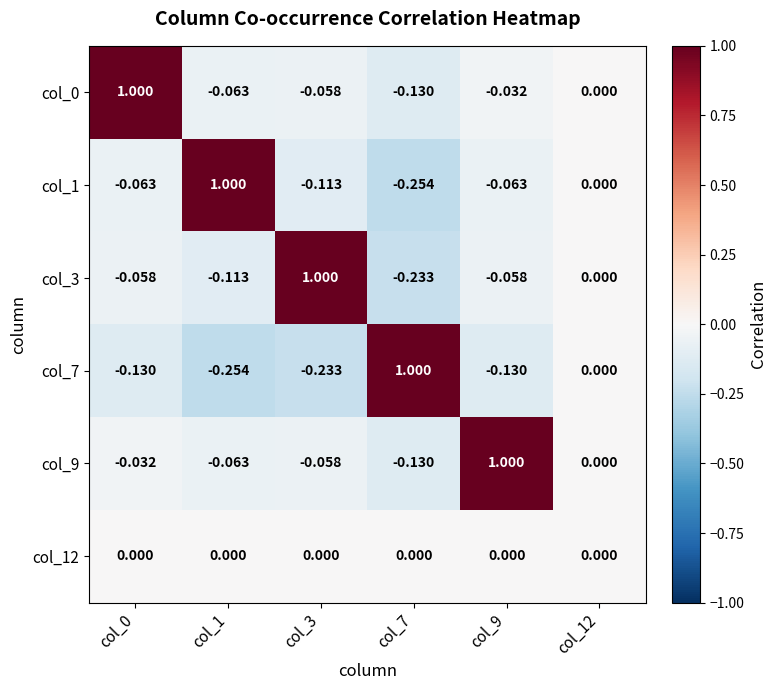

Is the value of col_9 at col_0 greater than the value of col_7 at col_3?

Yes